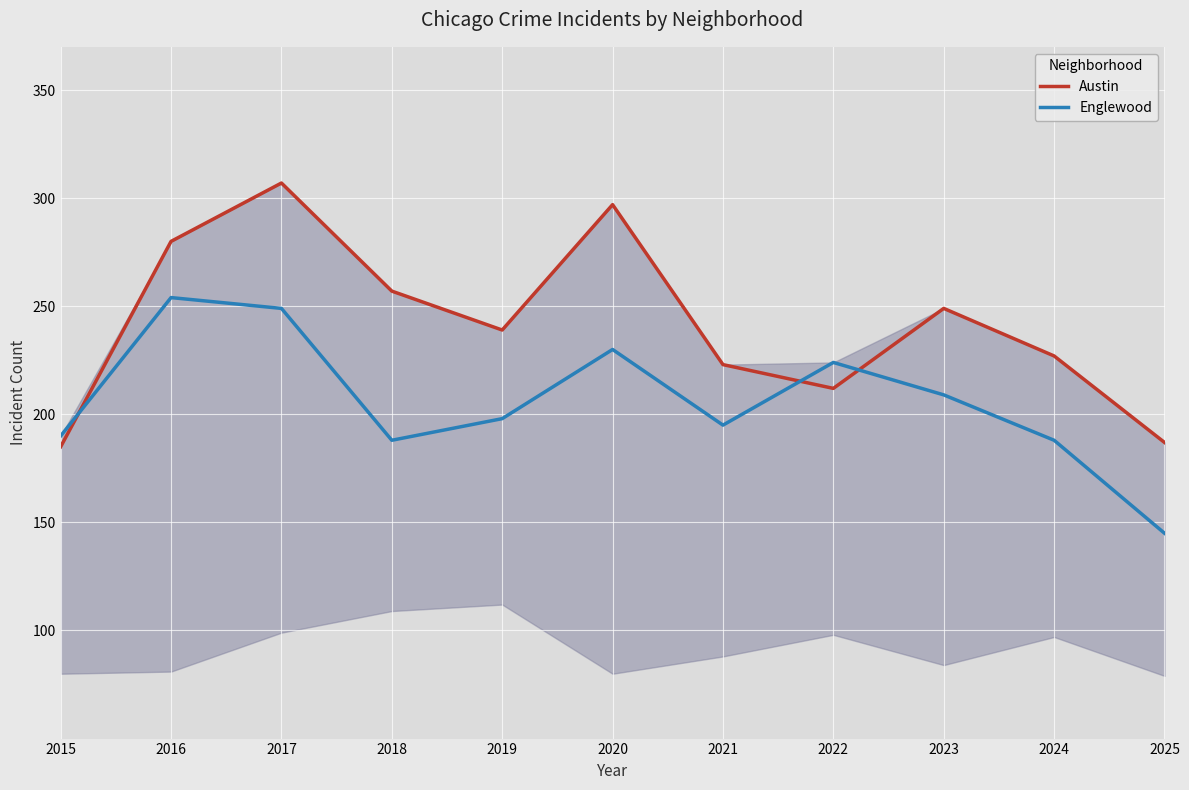

Is the value of Englewood at 2025 greater than the value of Austin at 2017?

No